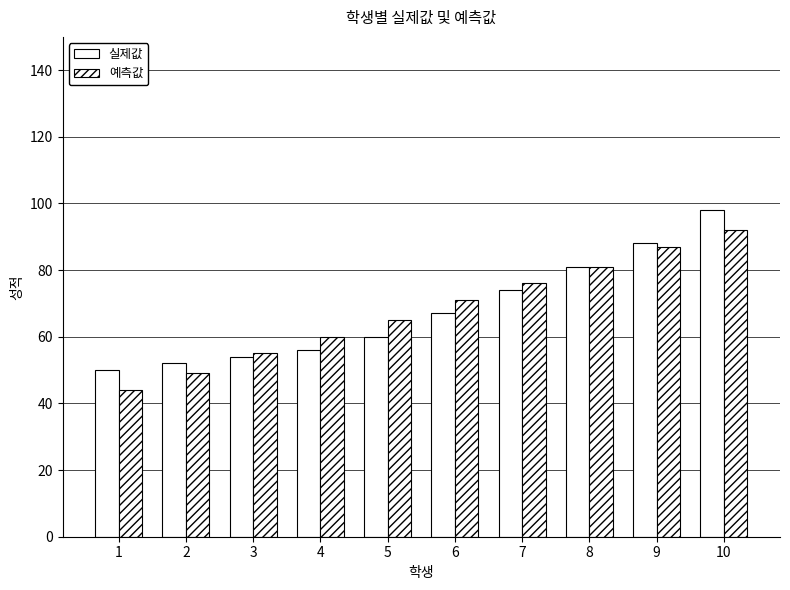

True or false: 실제값 has a value of 54 at 3.

True